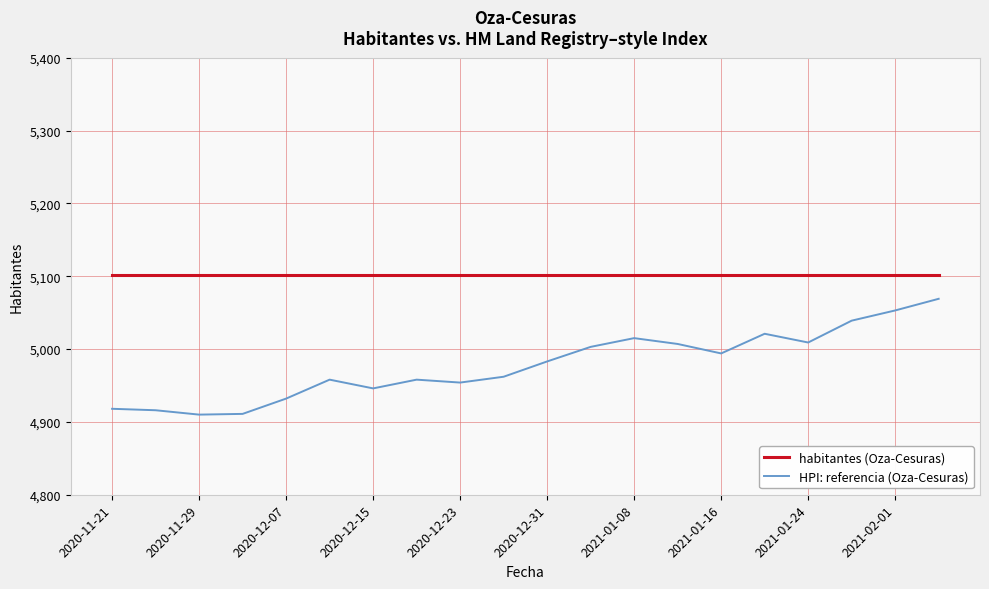

Which series has the largest range (max minus min)?

HPI: referencia (Oza-Cesuras)